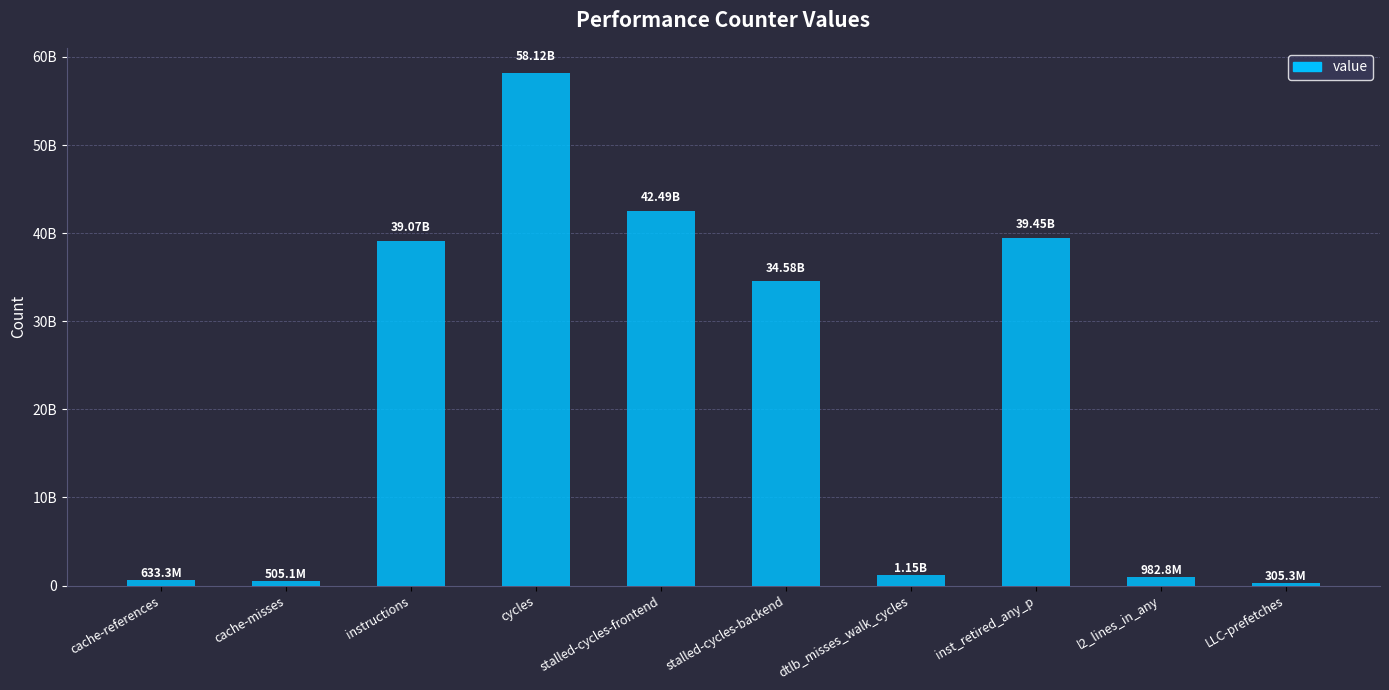

Does the chart contain stacked bars?

No